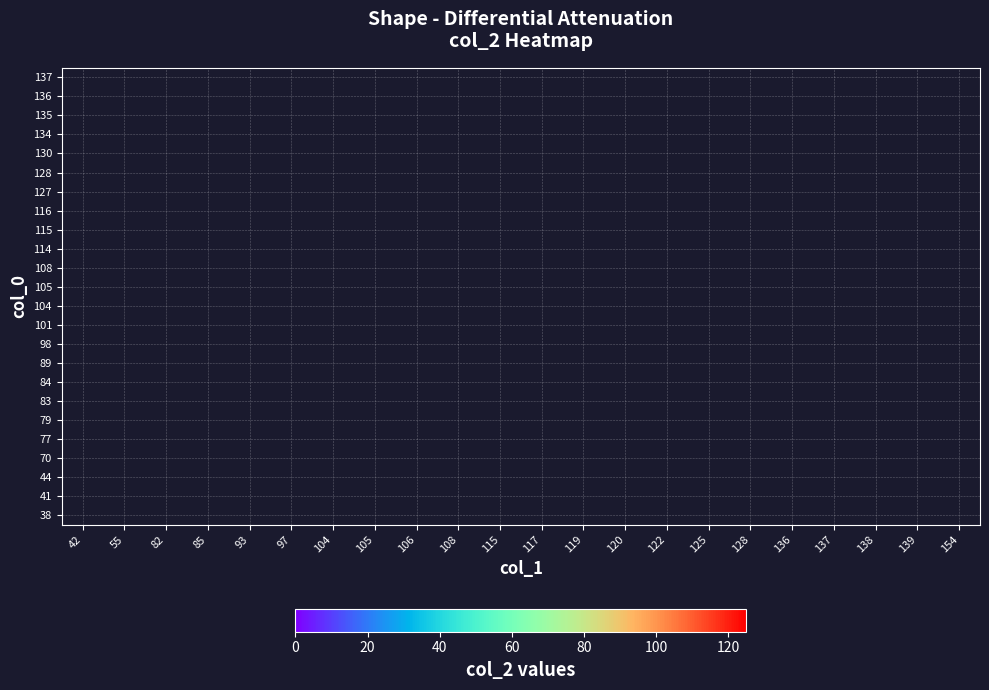

How many distinct data groups are displayed?

24